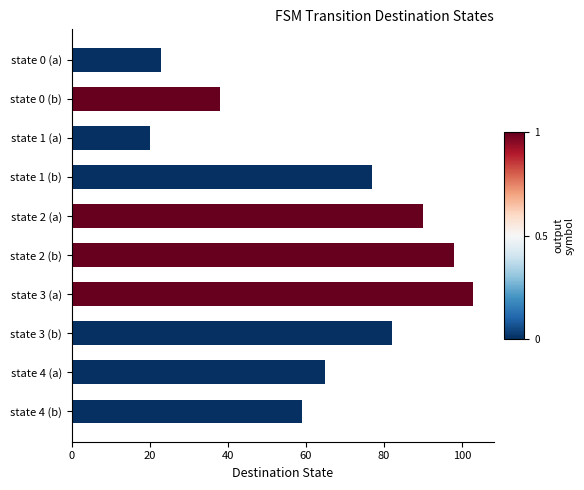

List the labels in order of value, largest first.

state 3 (a), state 2 (b), state 2 (a), state 3 (b), state 1 (b), state 4 (a), state 4 (b), state 0 (b), state 0 (a), state 1 (a)